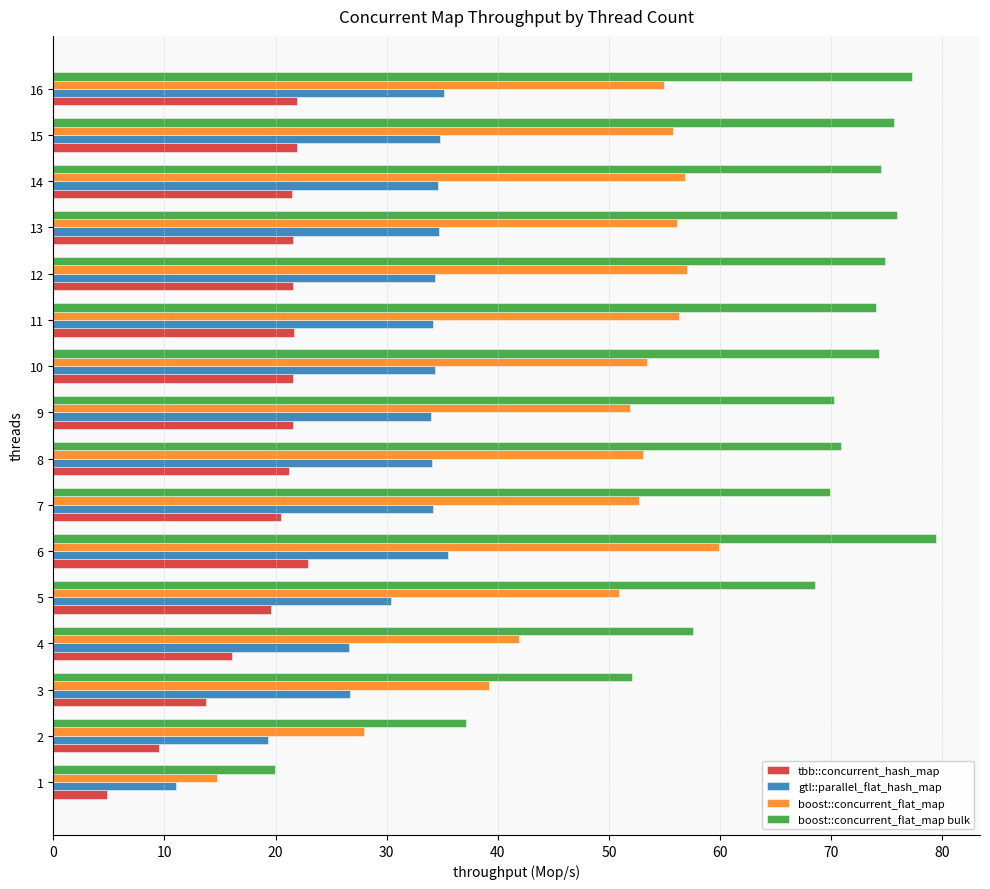

At which category does the chart reach its peak across all series?

6